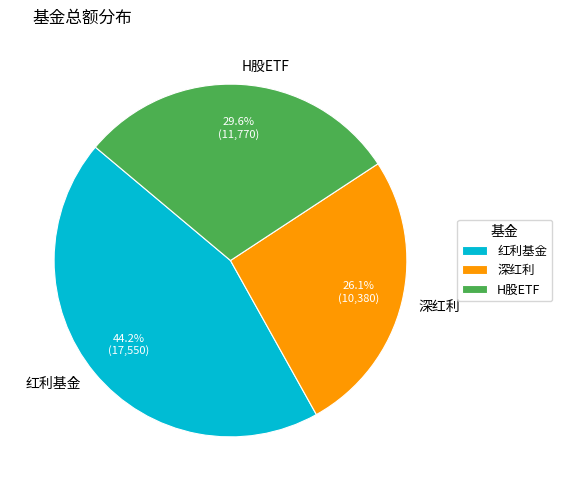

To the nearest percent, what portion does 红利基金 represent?

44%